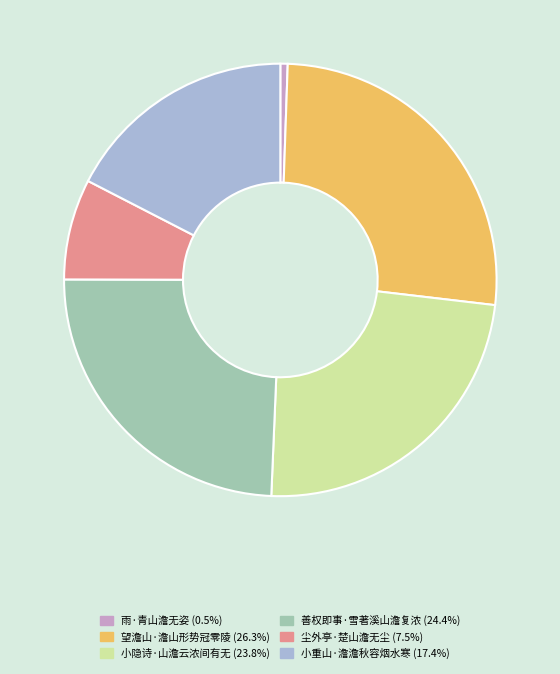

Do 望澹山·澹山形势冠零陵 and 小重山·澹澹秋容烟水寒 together represent more than half of the pie?

No